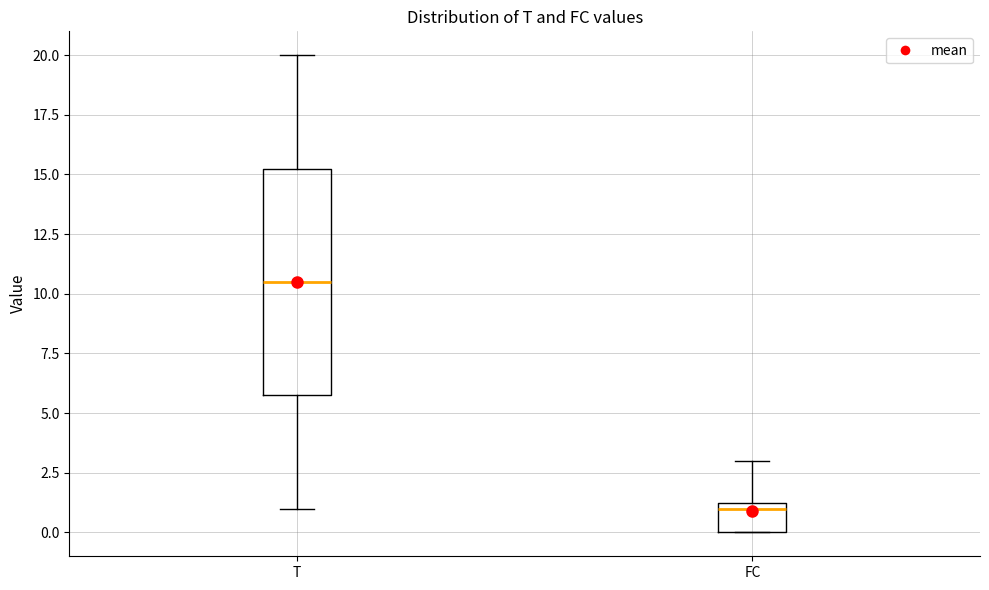

Comparing the boxes themselves (not the whiskers), which one is the tallest?

T